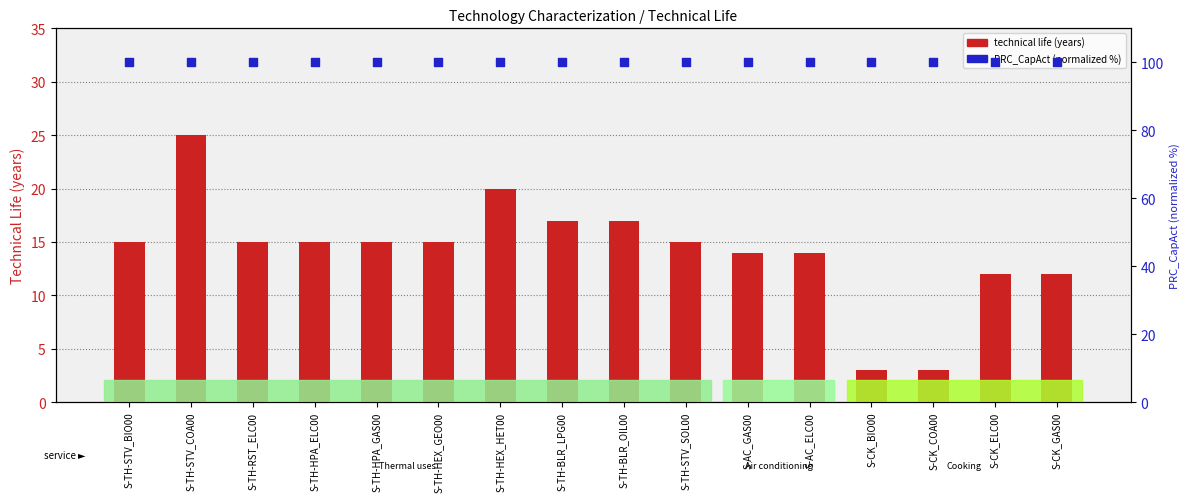

Which series has the largest total across all categories?

PRC_CapAct (normalized %)